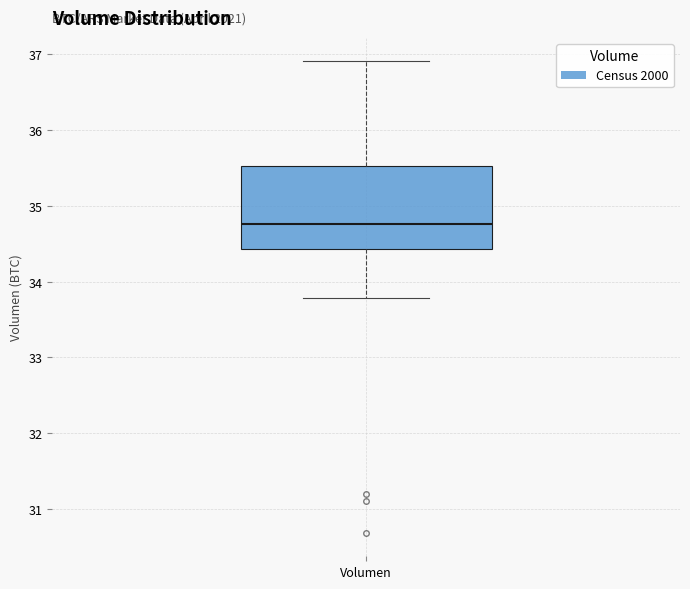

Where is the lower edge of the box for Volumen on the y-axis? The values are not printed on the chart, so give them approximately, as read against the axis.

34.4